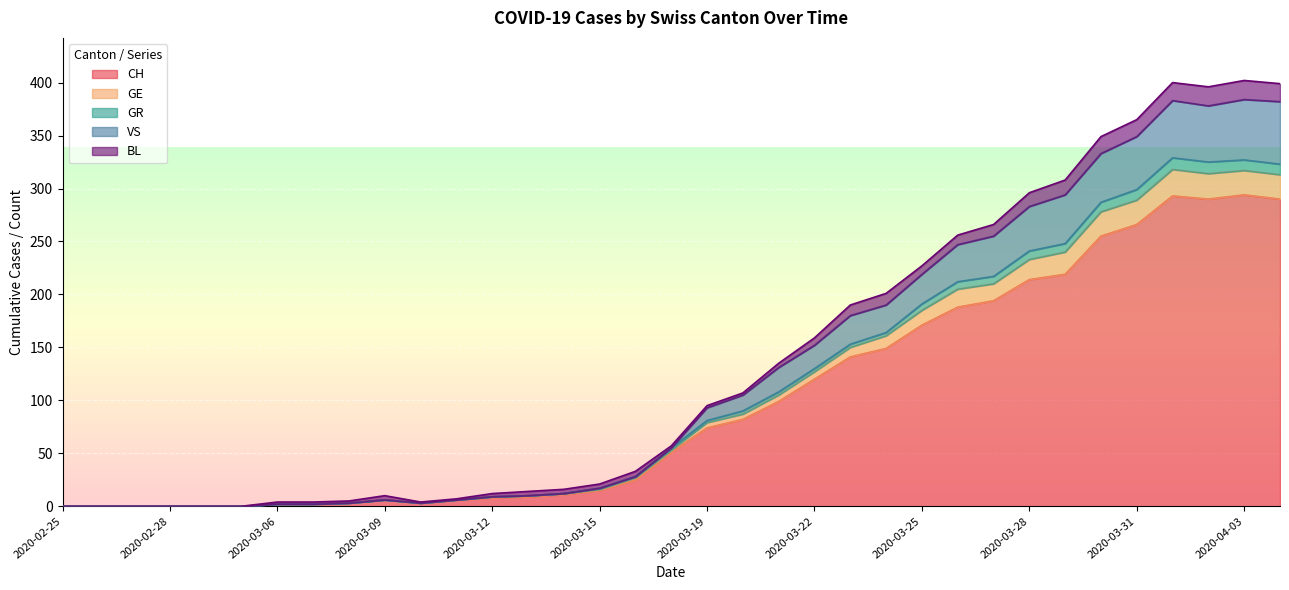

How many interior local valleys does the GR series have?

2